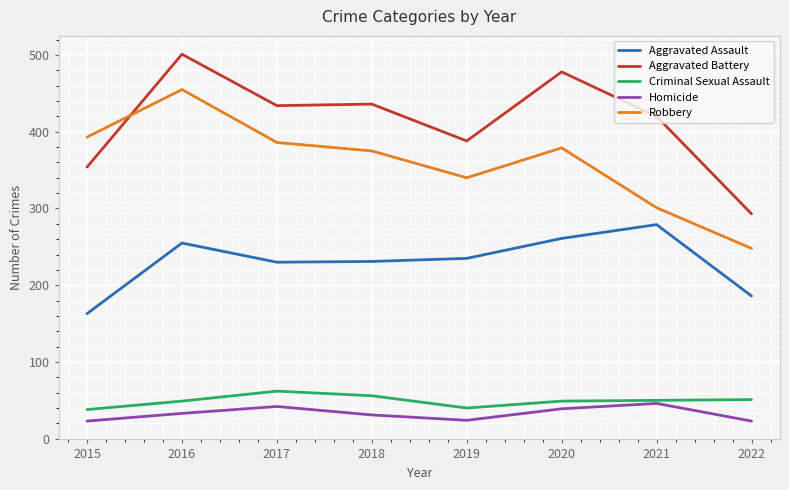

True or false: Robbery has a value of 507 at 2020.

False